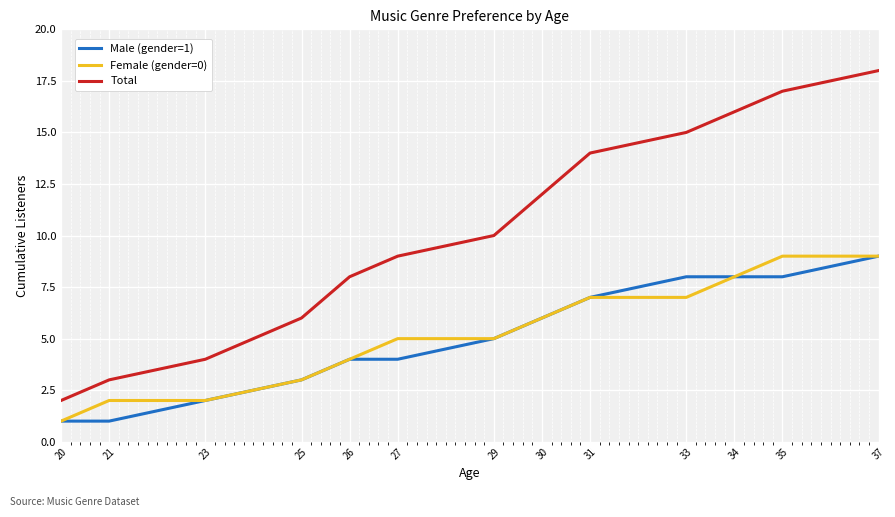

What are all the series names shown in the legend?

Male (gender=1), Female (gender=0), Total